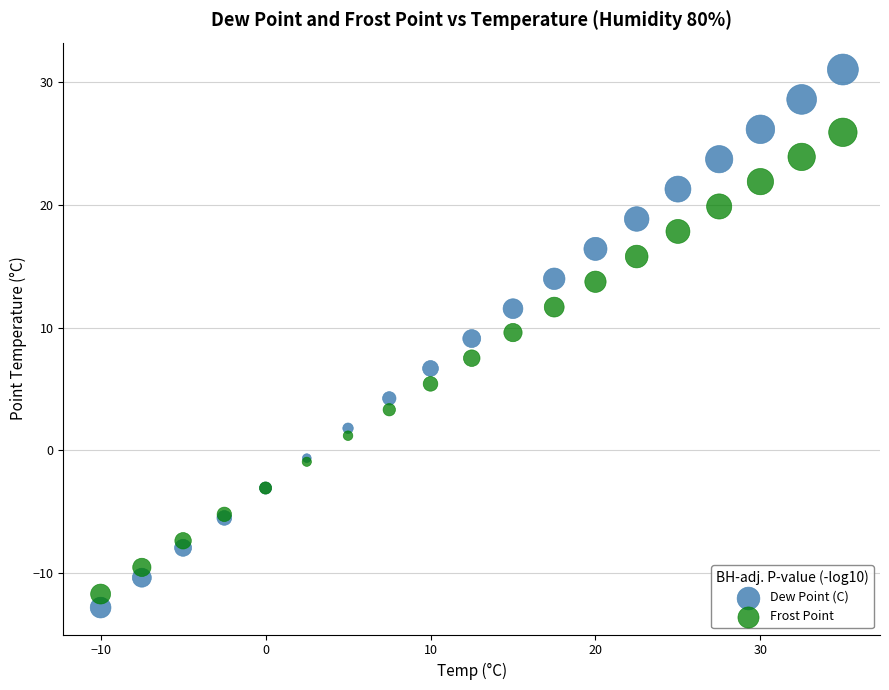

Which series has the largest Y range (max minus min)?

Dew Point (C)